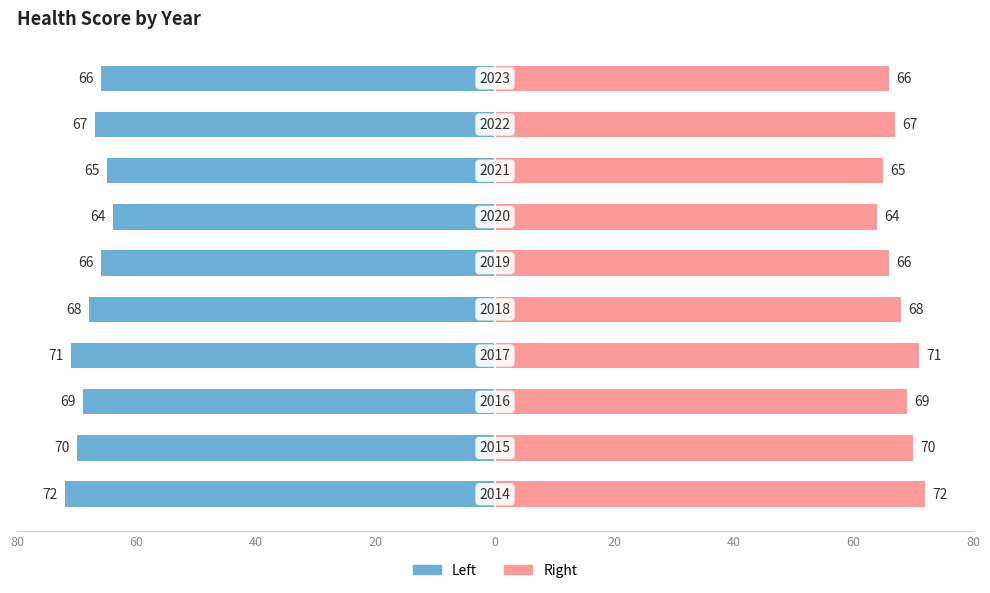

Which series has the largest range (max minus min)?

Left (Health Score)